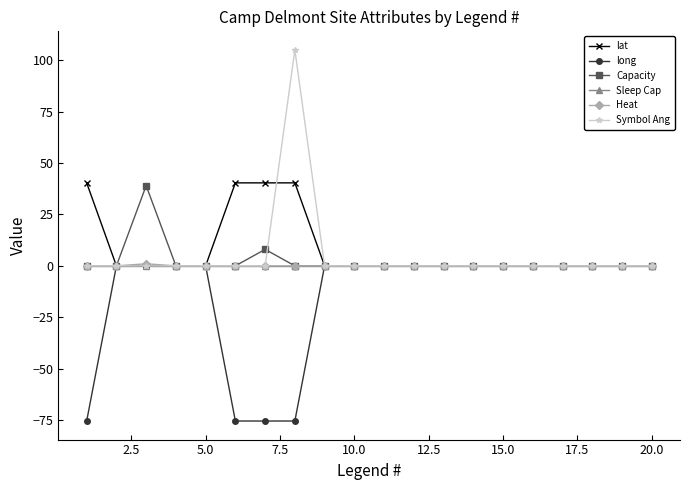

Which series has the widest spread of values?

Symbol Ang